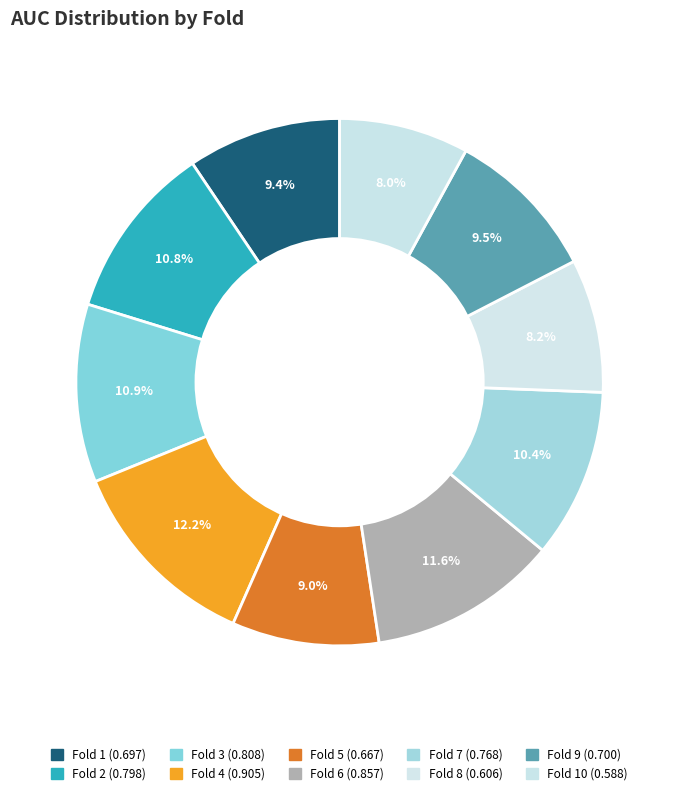

How many segments does this pie chart have?

10